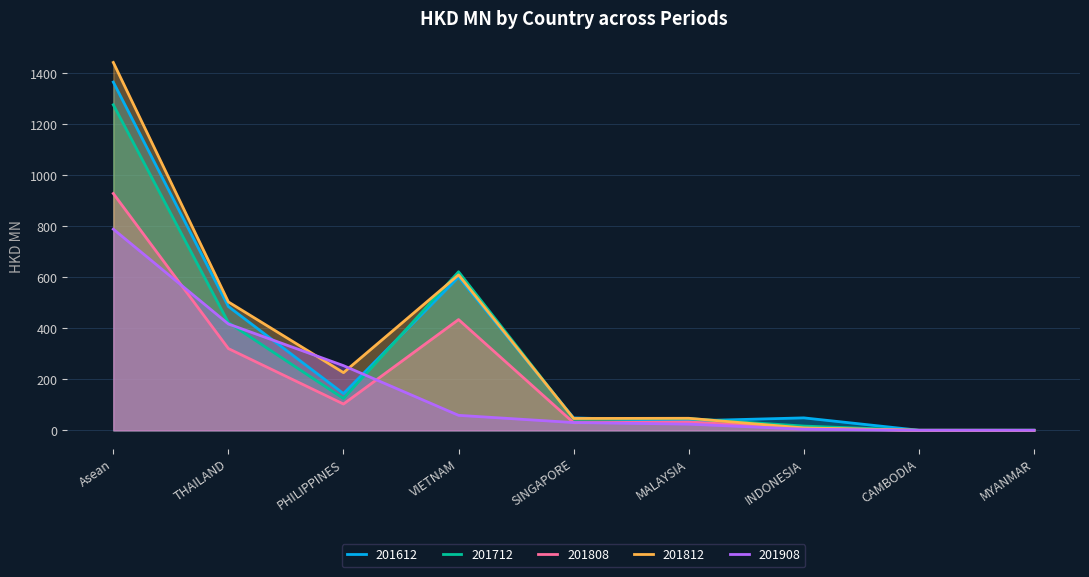

True or false: 201812 has a value of 67.9 at PHILIPPINES.

False